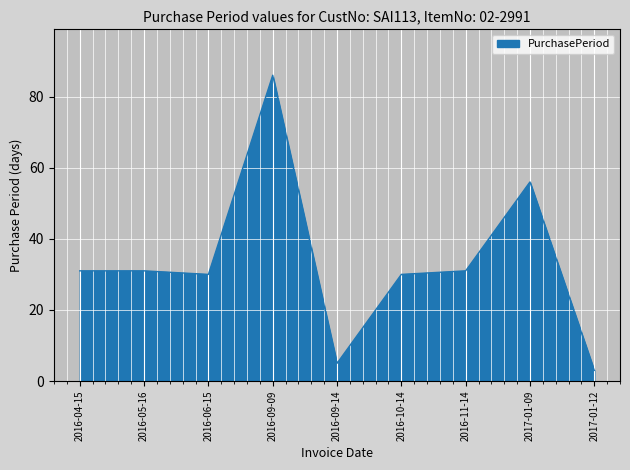

What is the greatest value displayed?

86